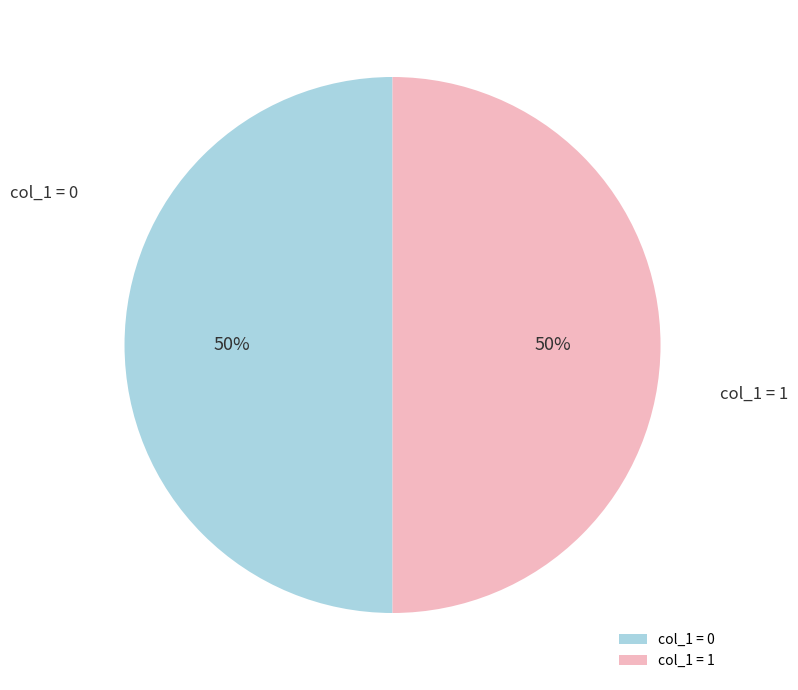

The col_1 = 1 slice represents 41% of the pie. True or false?

False